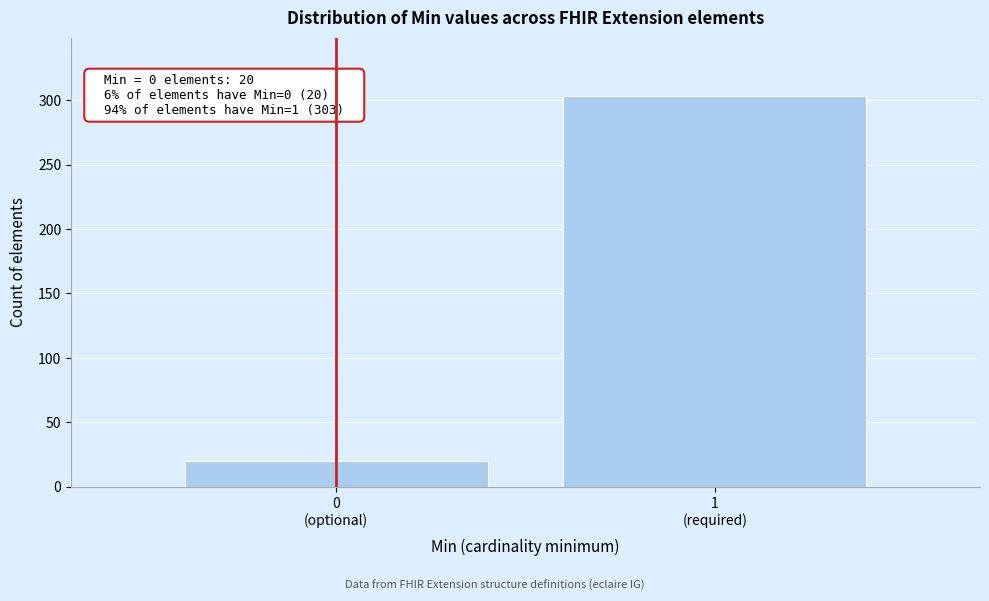

Reading left to right, what are all the values shown in this chart?

20	303